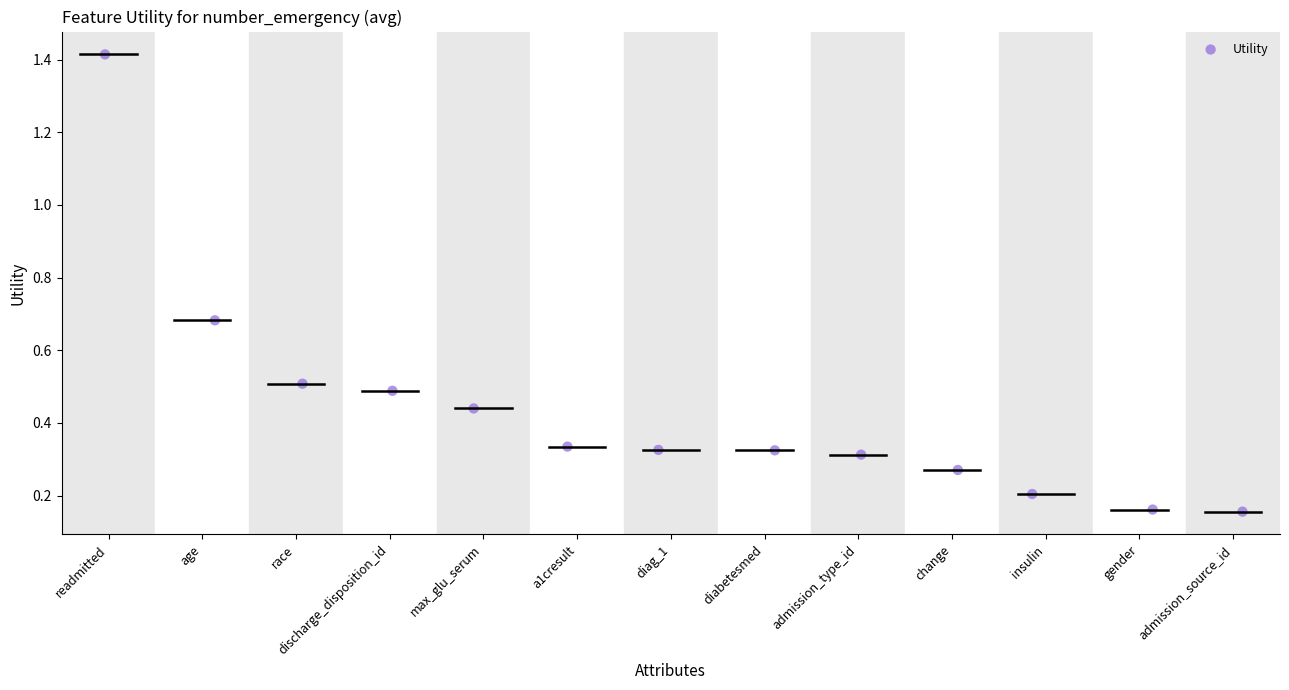

What is the range of X values (max minus min)?

12.1